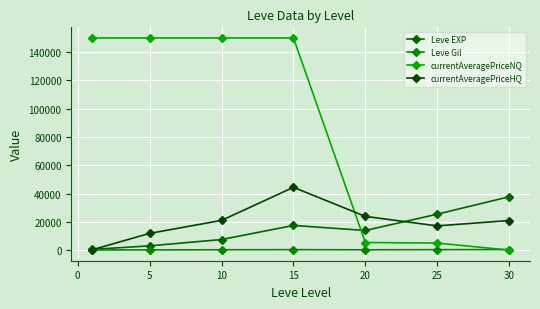

How many values in the Leve Gil series are below 242?

3